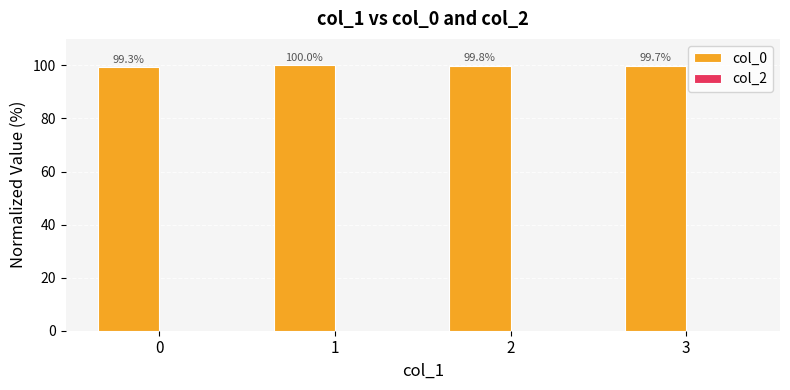

What is the average value?

99.7